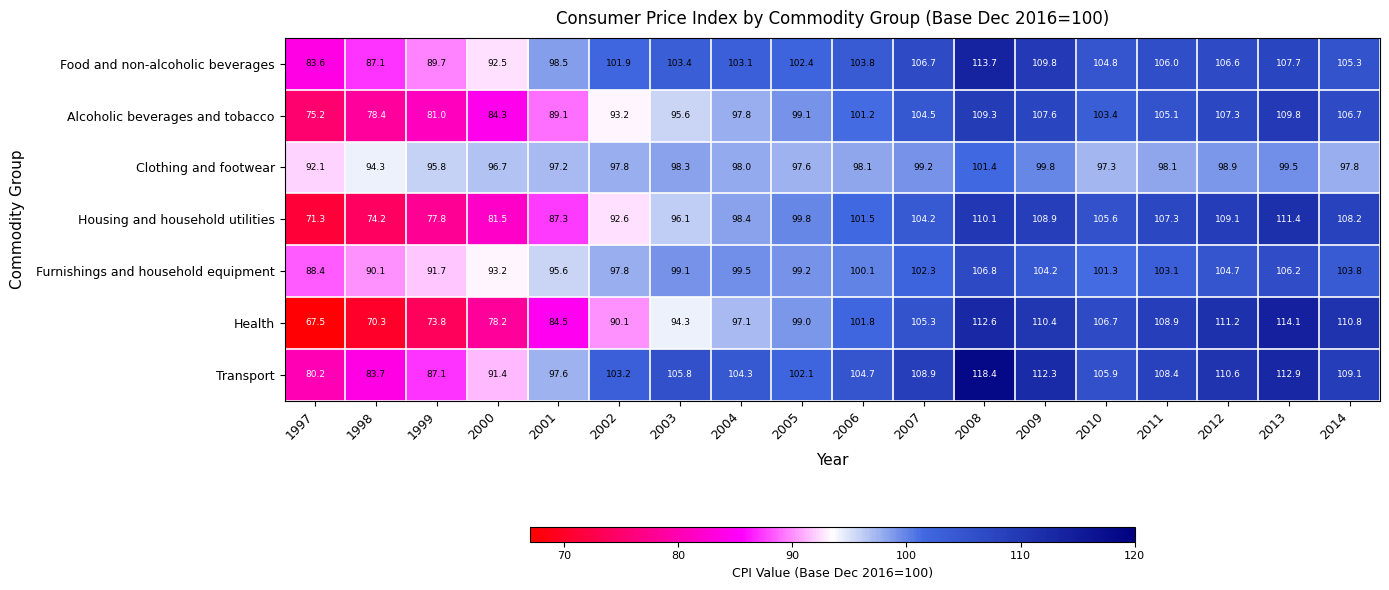

What is the total value across all series at 2010?

725.0